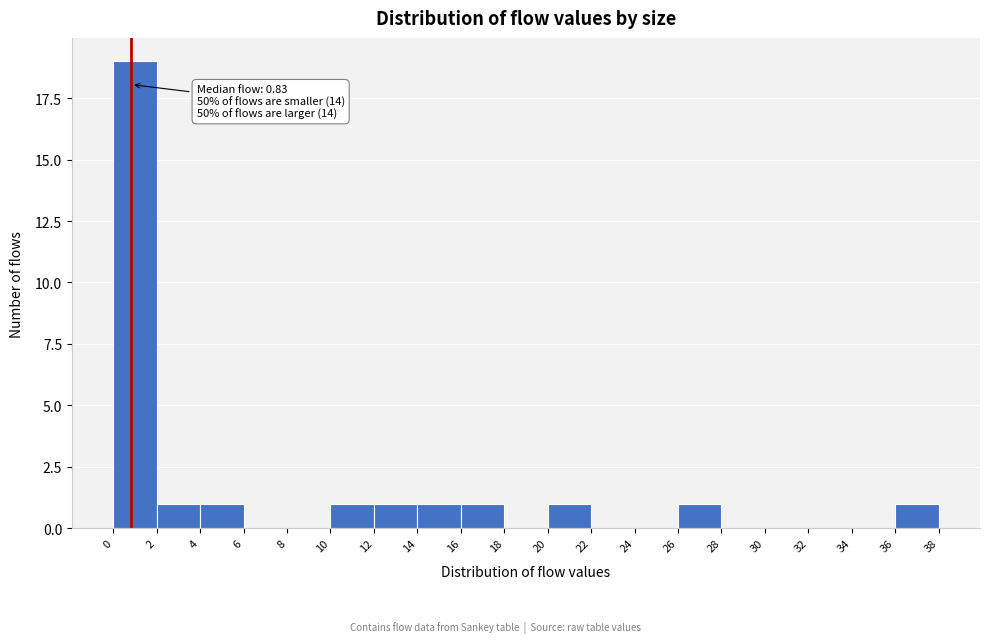

Which range on the x-axis has the tallest bar?

0 to 2